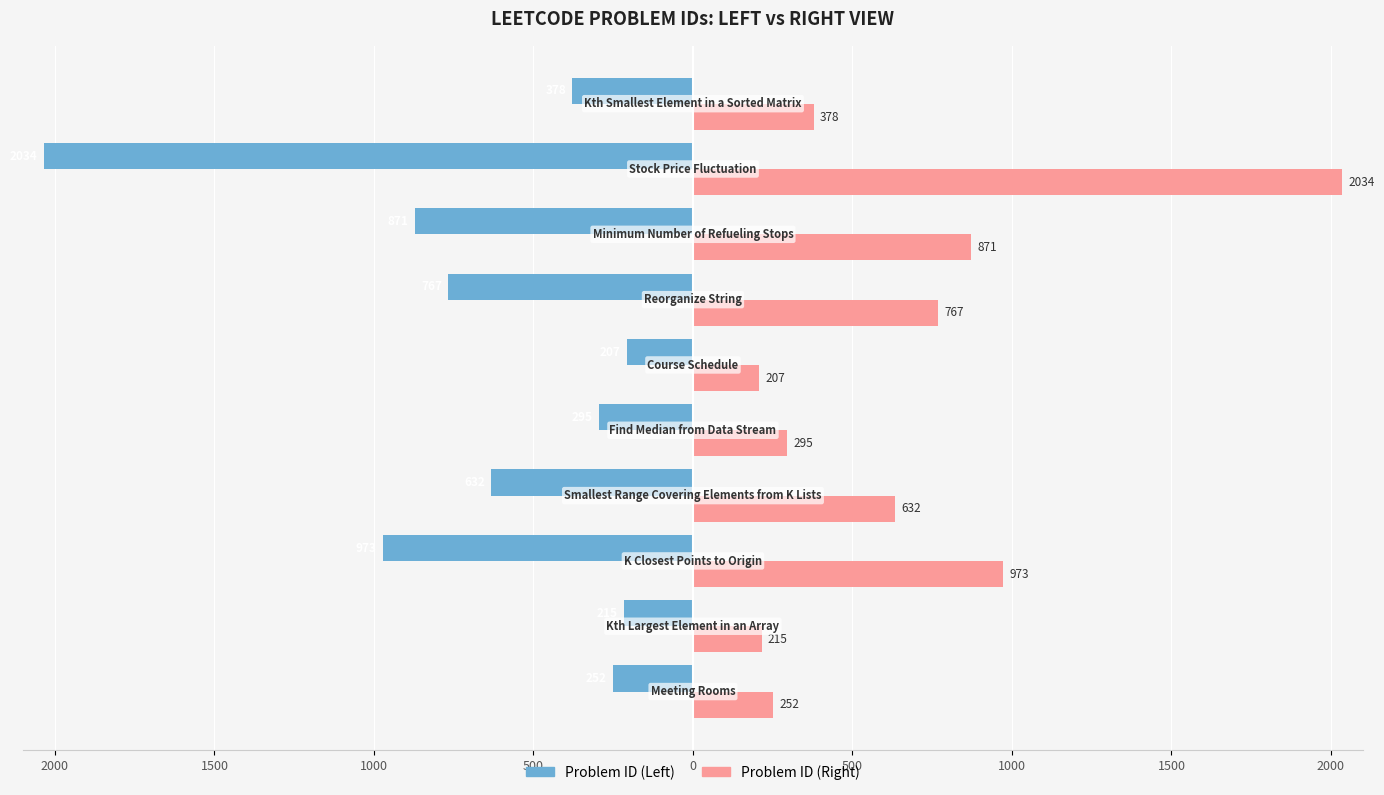

Rank the series by their maximum value, from highest to lowest.

Problem ID (Right), Problem ID (Left)